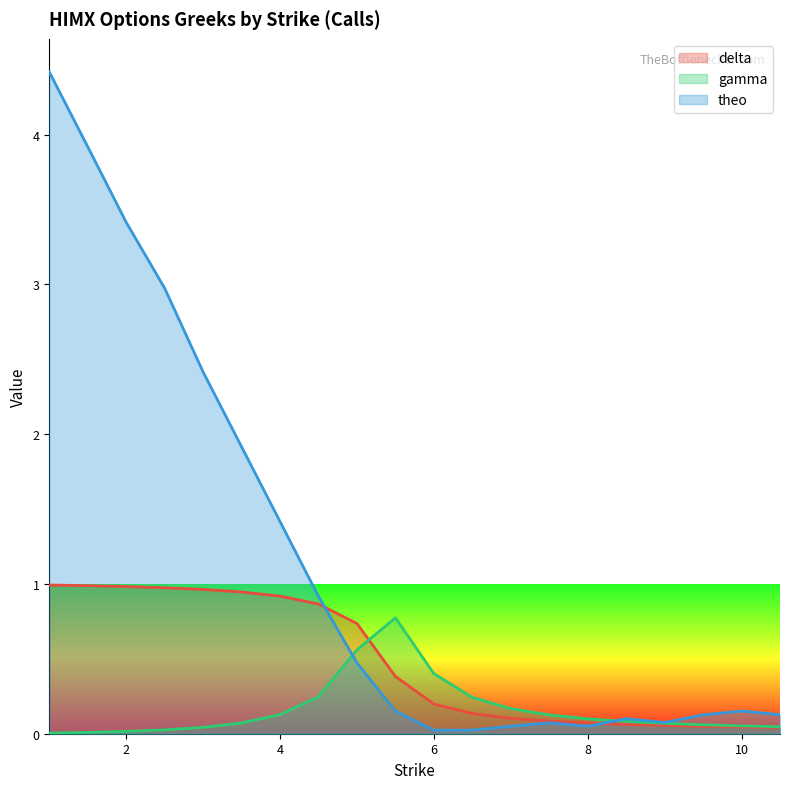

At which category does the chart reach its peak across all series?

1.0